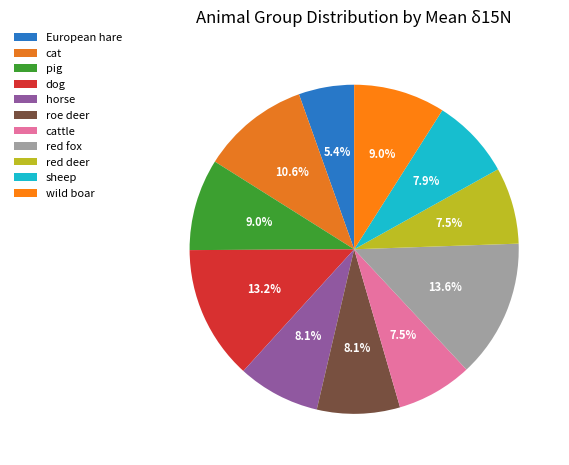

What percentage is NOT represented by red deer?

92.5%